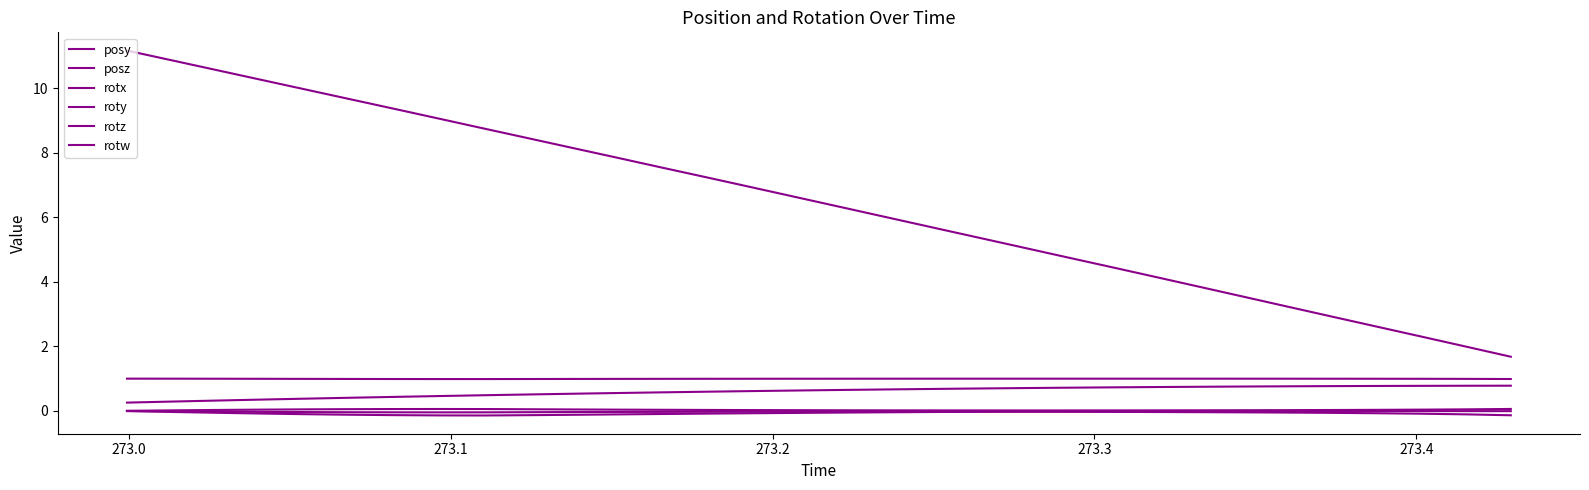

Does the chart display data point markers on the line(s)?

No